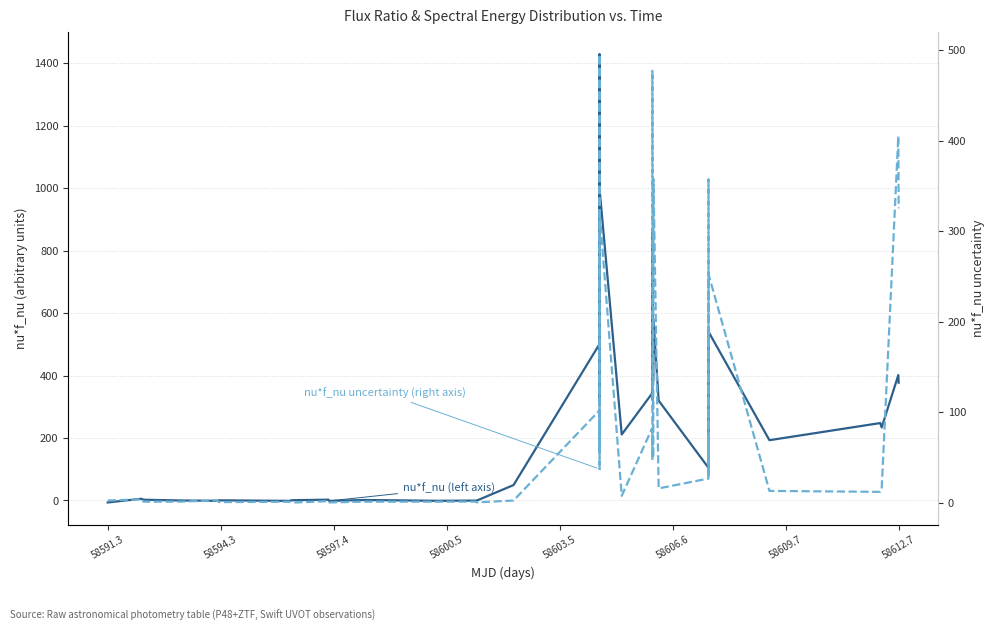

True or false: nu*f_nu (left axis) and nu*f_nu uncertainty (right axis) cross at least once.

True